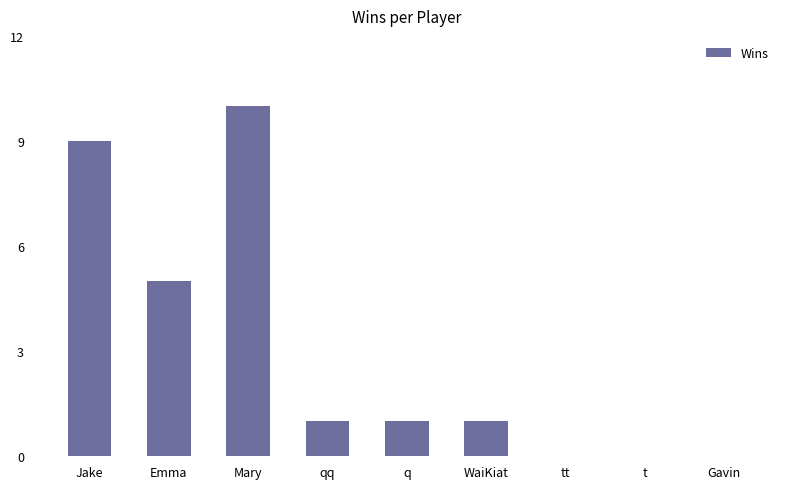

What is the approximate value at Emma?

5